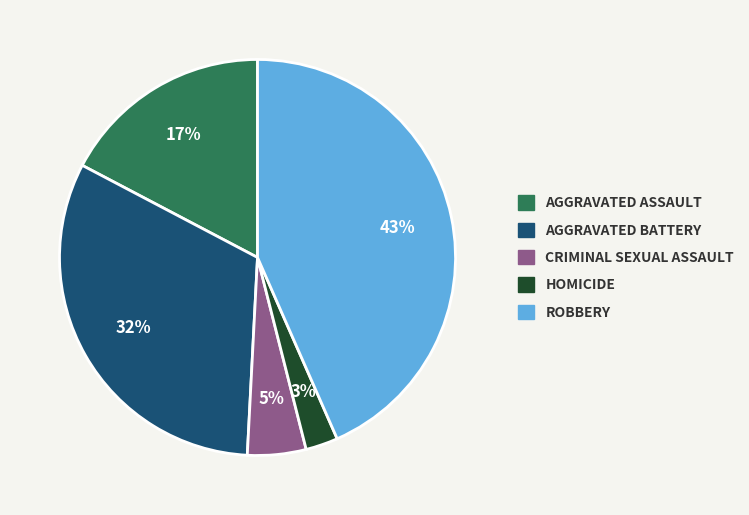

Is there a majority slice in this chart?

No